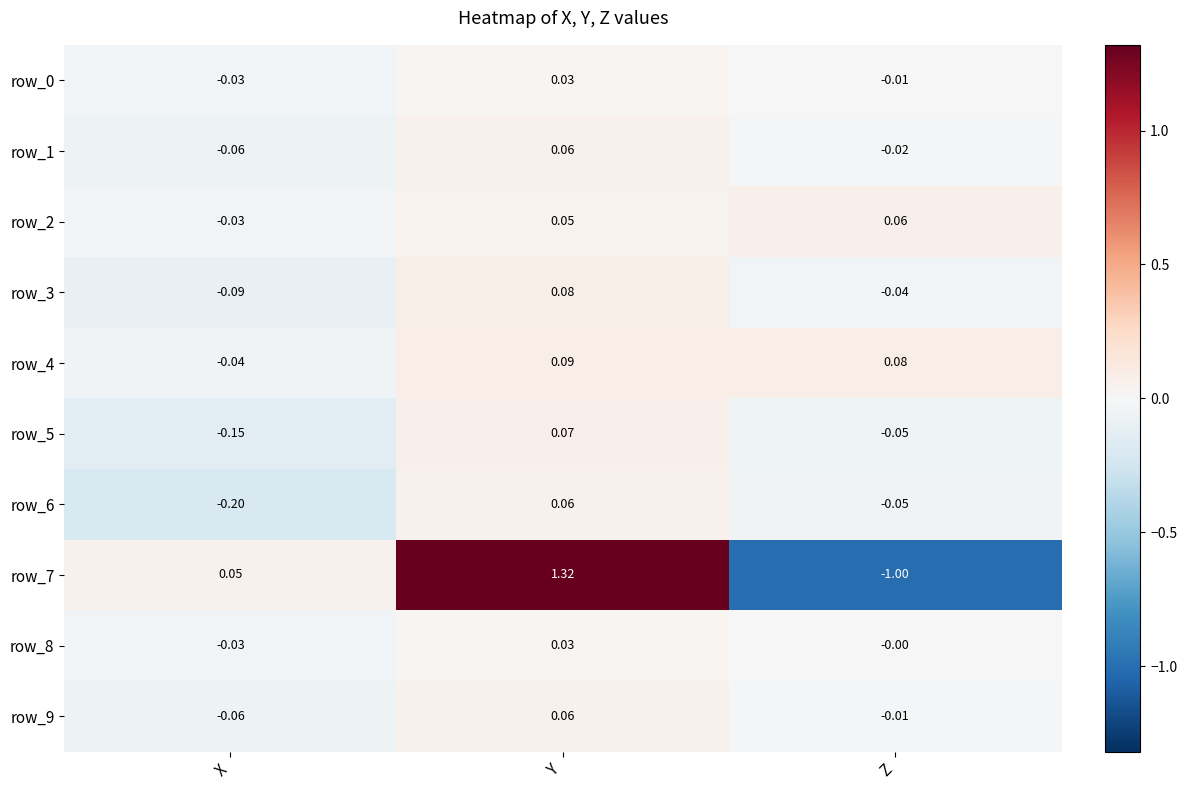

Which label corresponds to the largest value in the chart?

Y